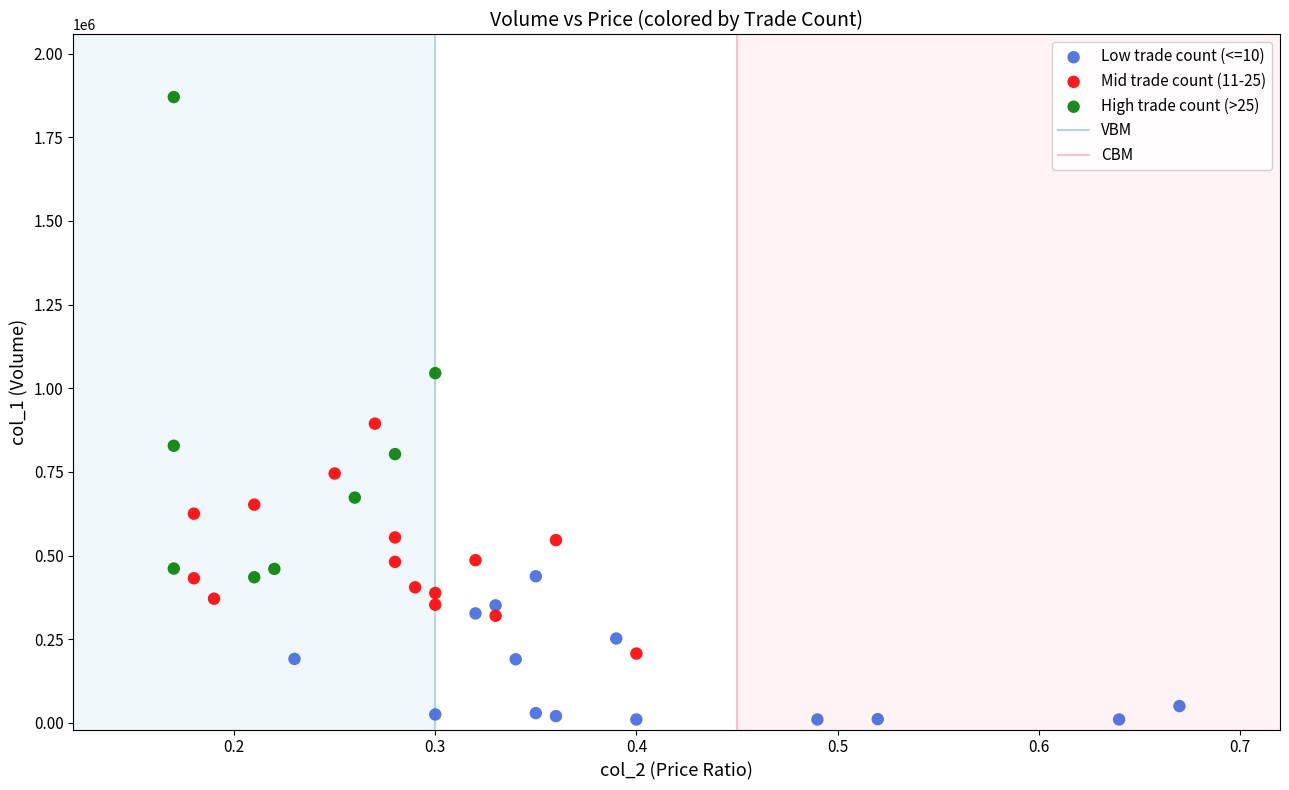

Which series contains the lowest Y value?

Low trade count (<=10)